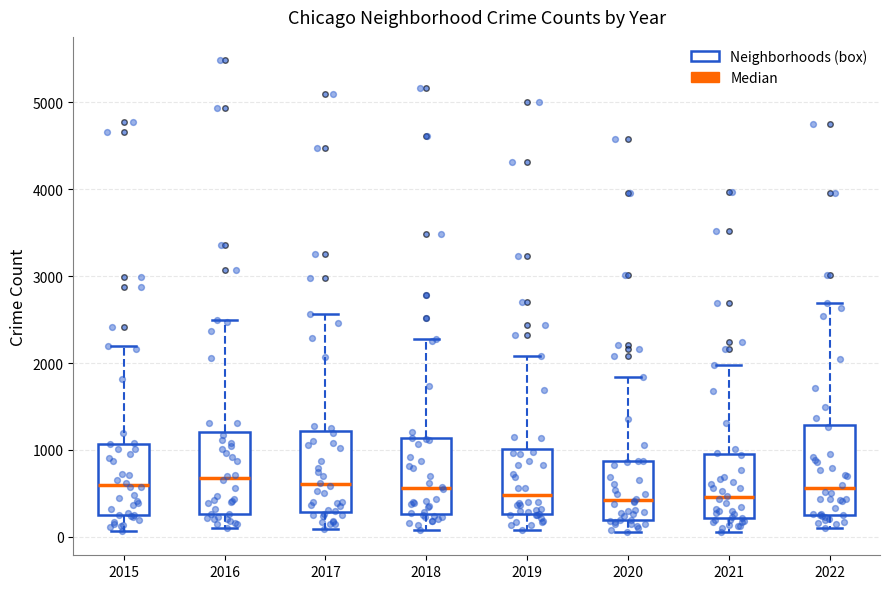

Where does the lower whisker of the box at x = 2019 end on the y-axis? The values are not printed on the chart, so give them approximately, as read against the axis.

100